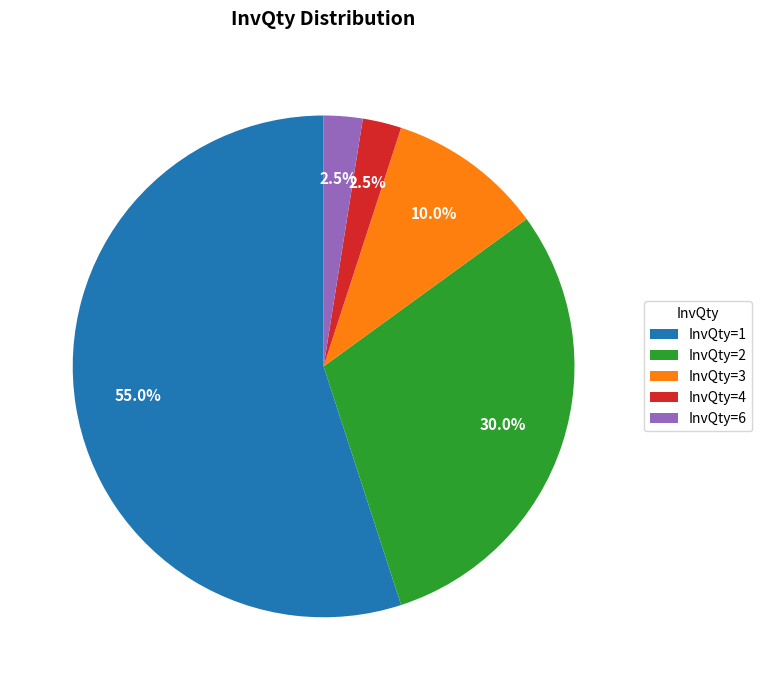

How many segments does this pie chart have?

5